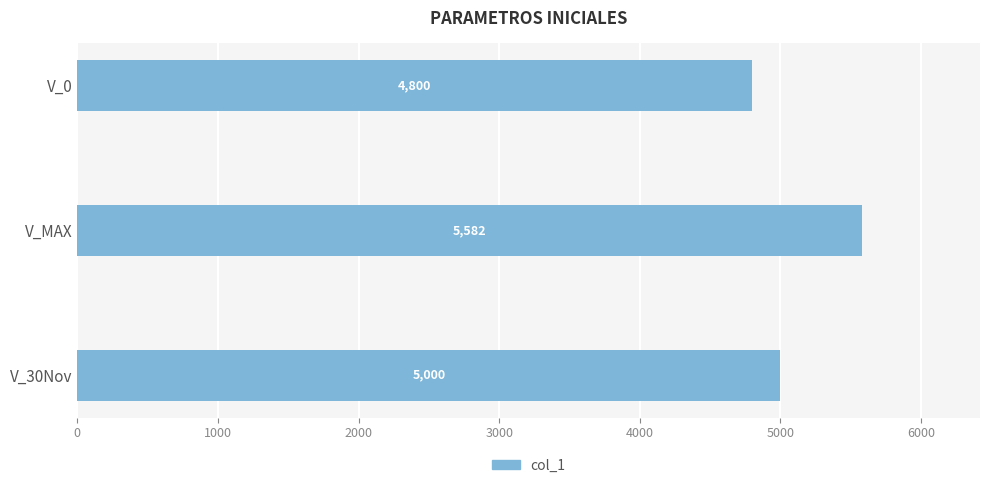

Count the values in the range 4800 to 5582.

3